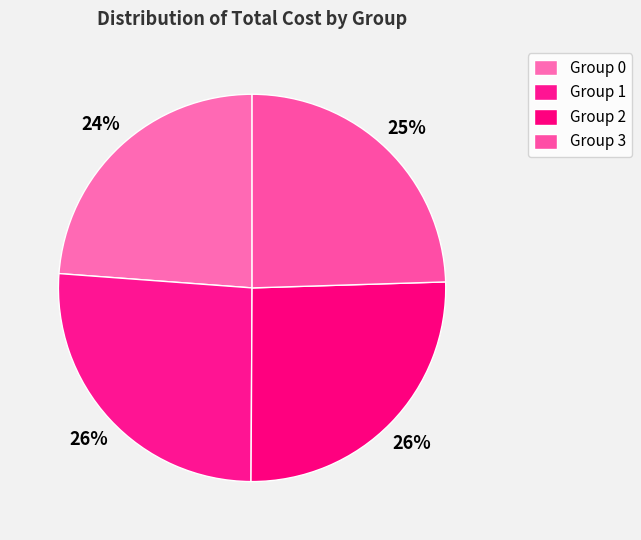

To the nearest percent, what is the average slice percentage?

25%